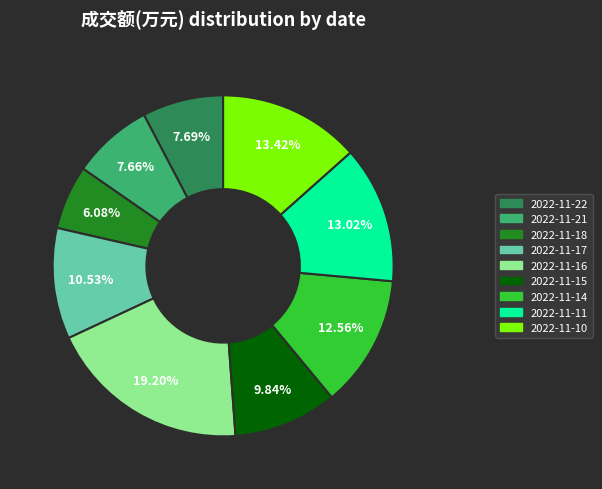

To the nearest percent, what percentage of the pie is 2022-11-16?

19%